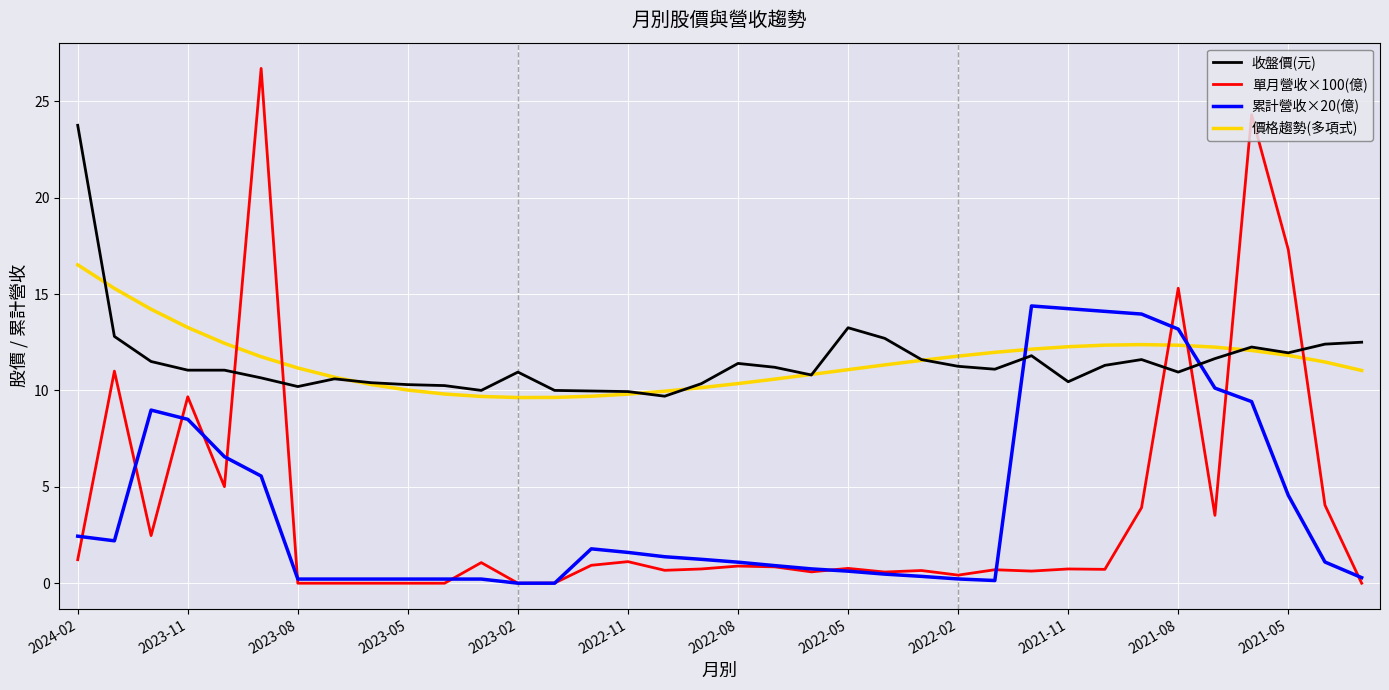

Which series has the largest range (max minus min)?

單月營收×100(億)